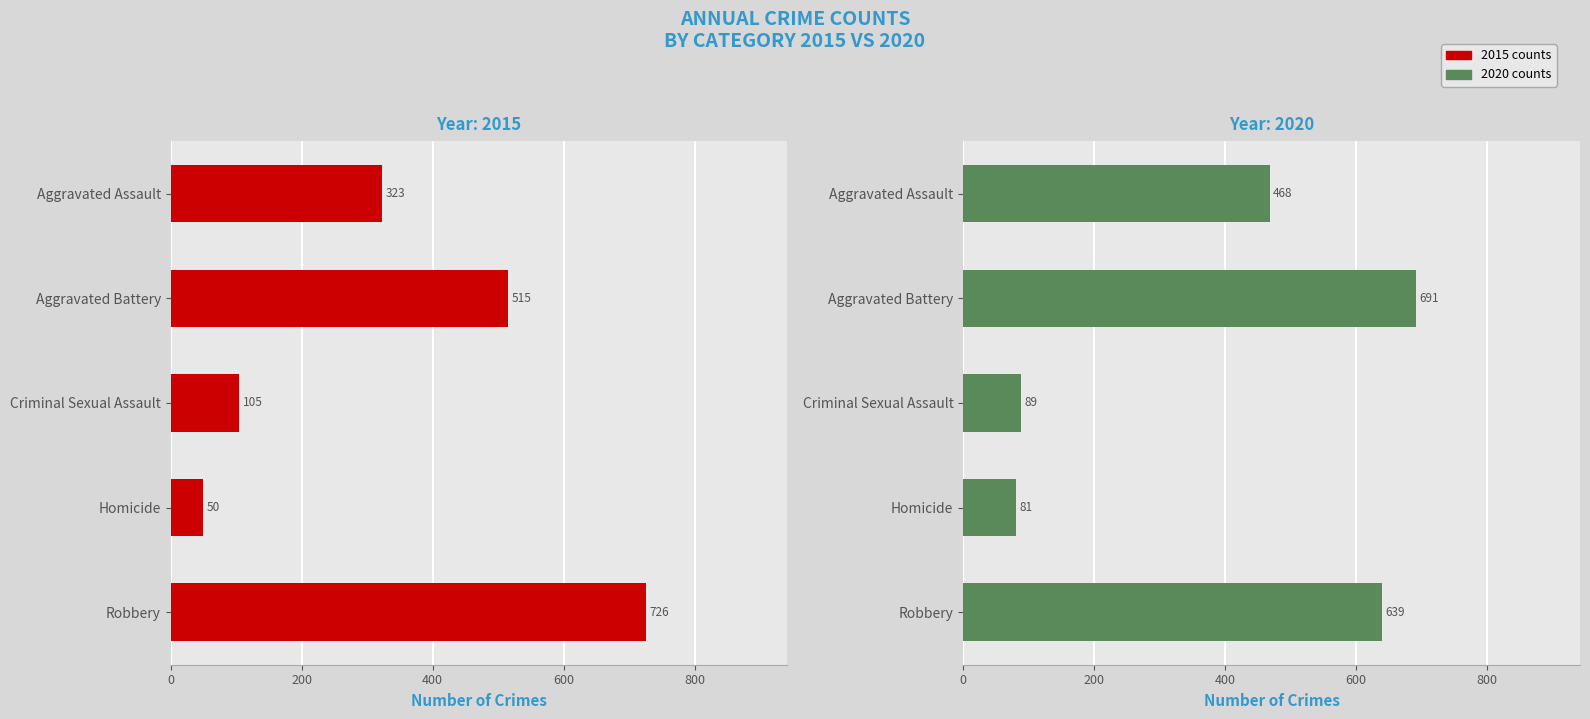

Between Robbery and Aggravated Assault, which is larger?

Robbery